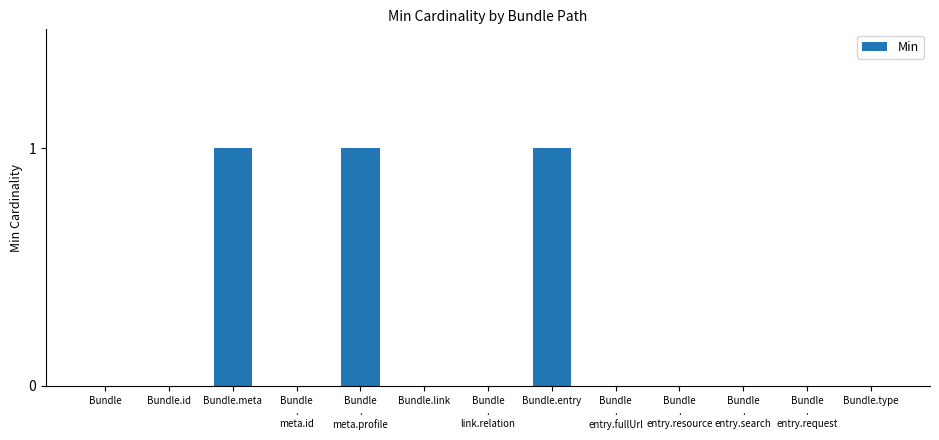

What is the sum of all values?

3